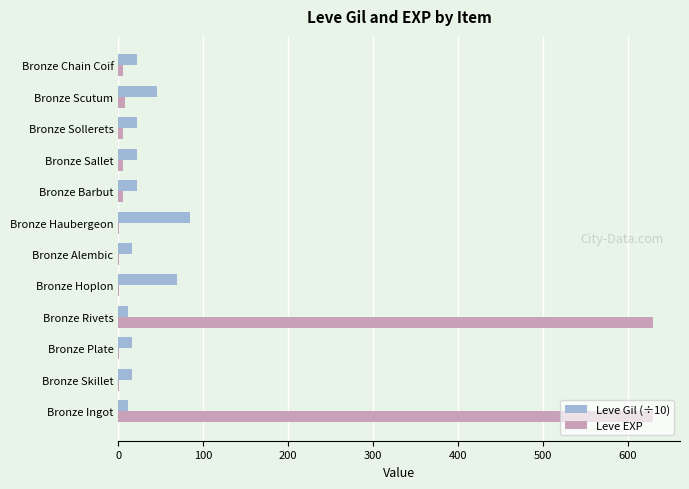

Which series has the largest total across all categories?

Leve EXP